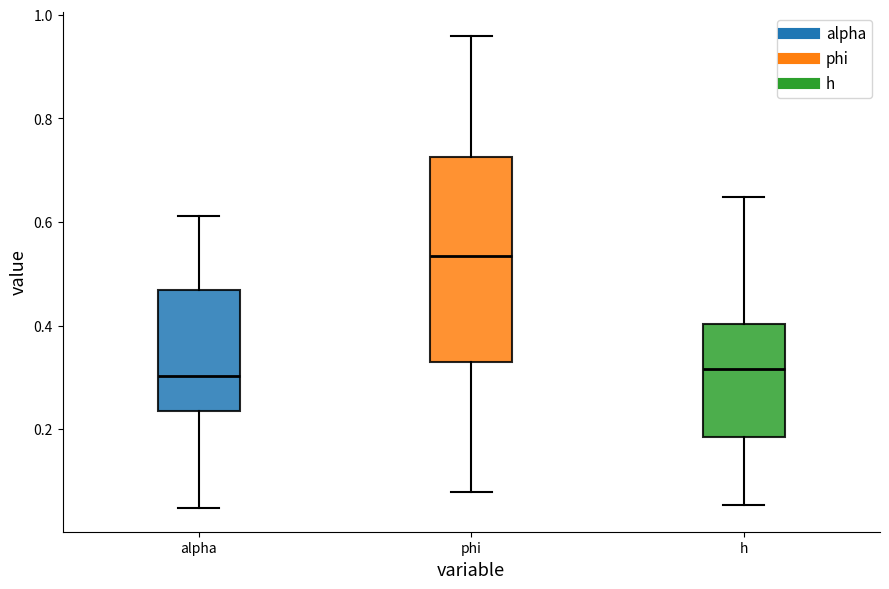

Where is the lower edge of the box for phi on the y-axis? The values are not printed on the chart, so give them approximately, as read against the axis.

0.34